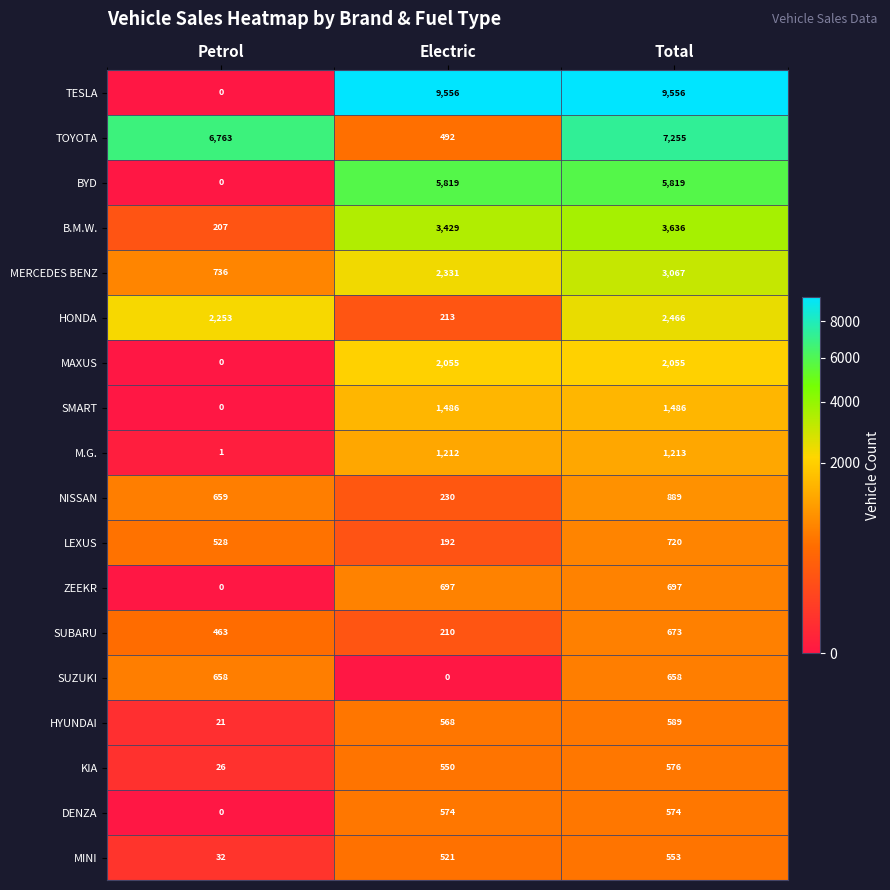

What is the approximate value of LEXUS at Petrol?

528